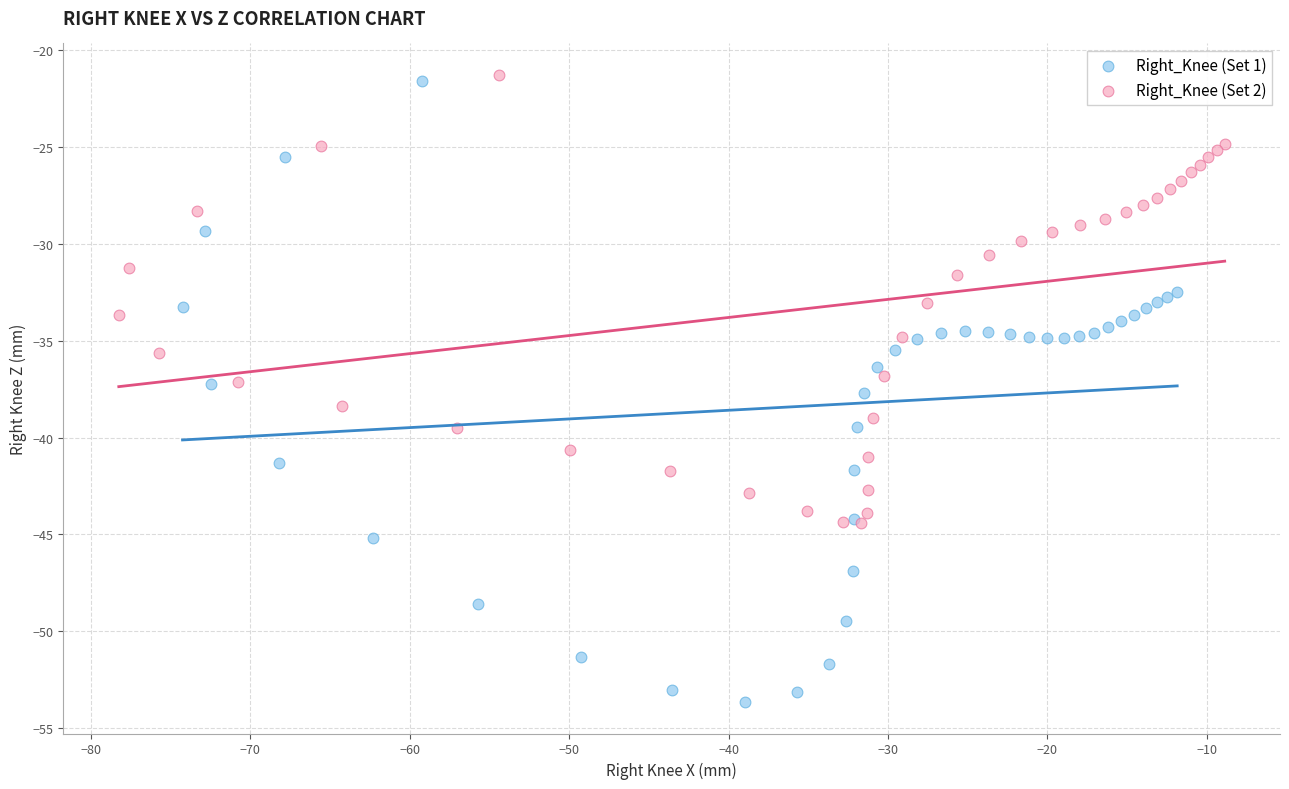

What are all the series names shown in the legend?

Right_Knee (Set 1), Right_Knee (Set 2)